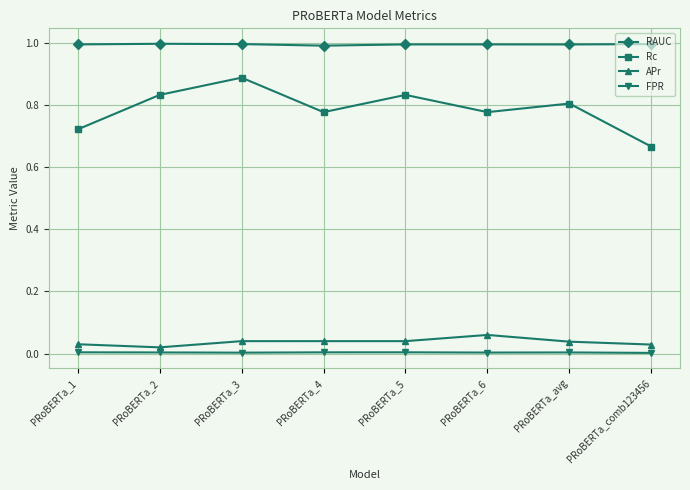

True or false: Rc and FPR cross at least once.

False